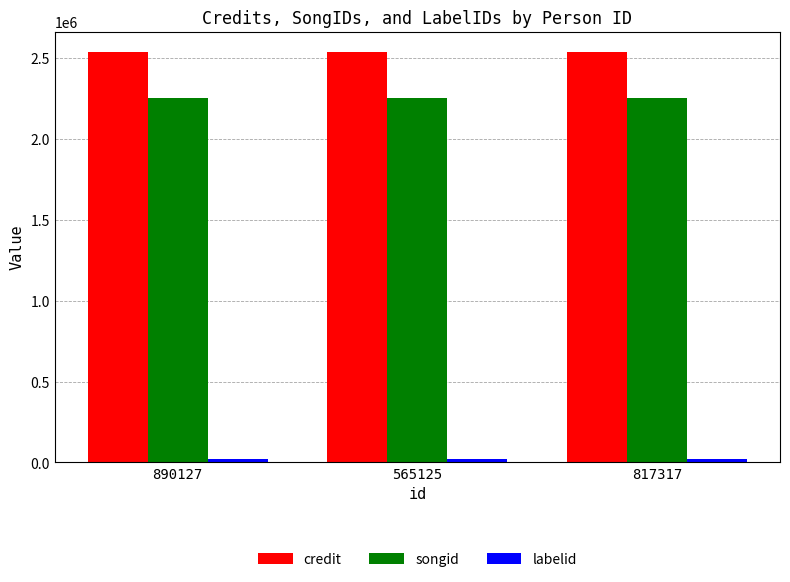

What is the approximate value of credit at 890127?

2536199